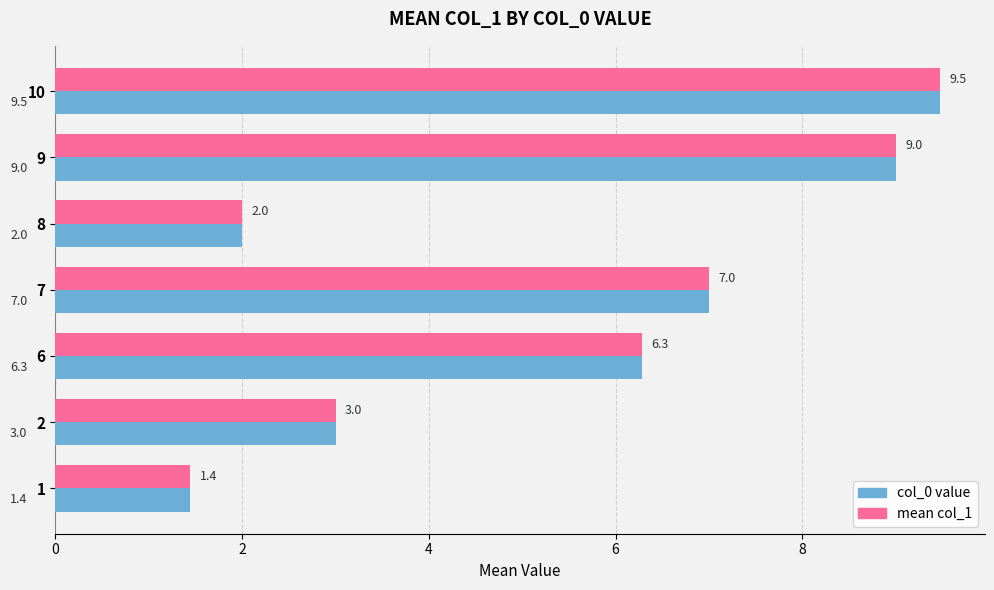

Which label corresponds to the largest value in the chart?

10